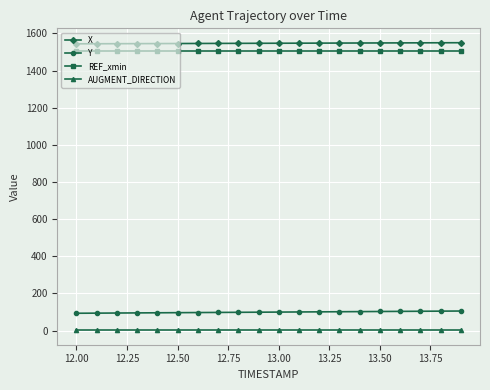

At how many categories does at least one series exceed 1484?

20